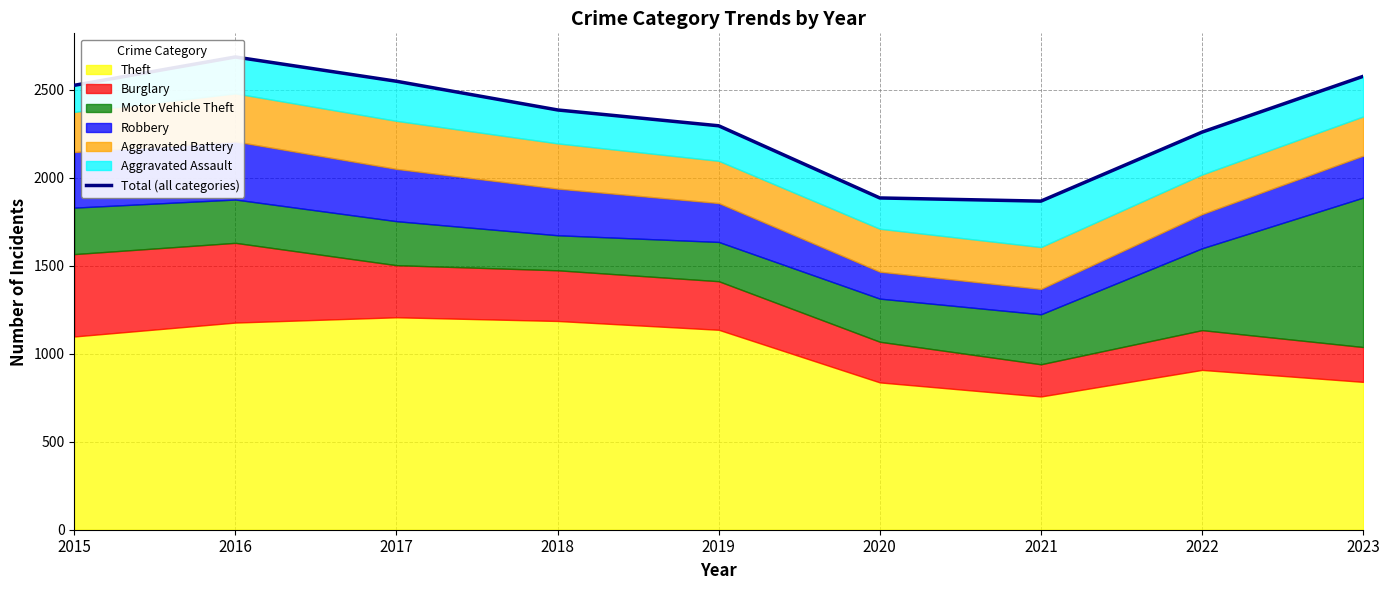

Where is the first local maximum?

2016